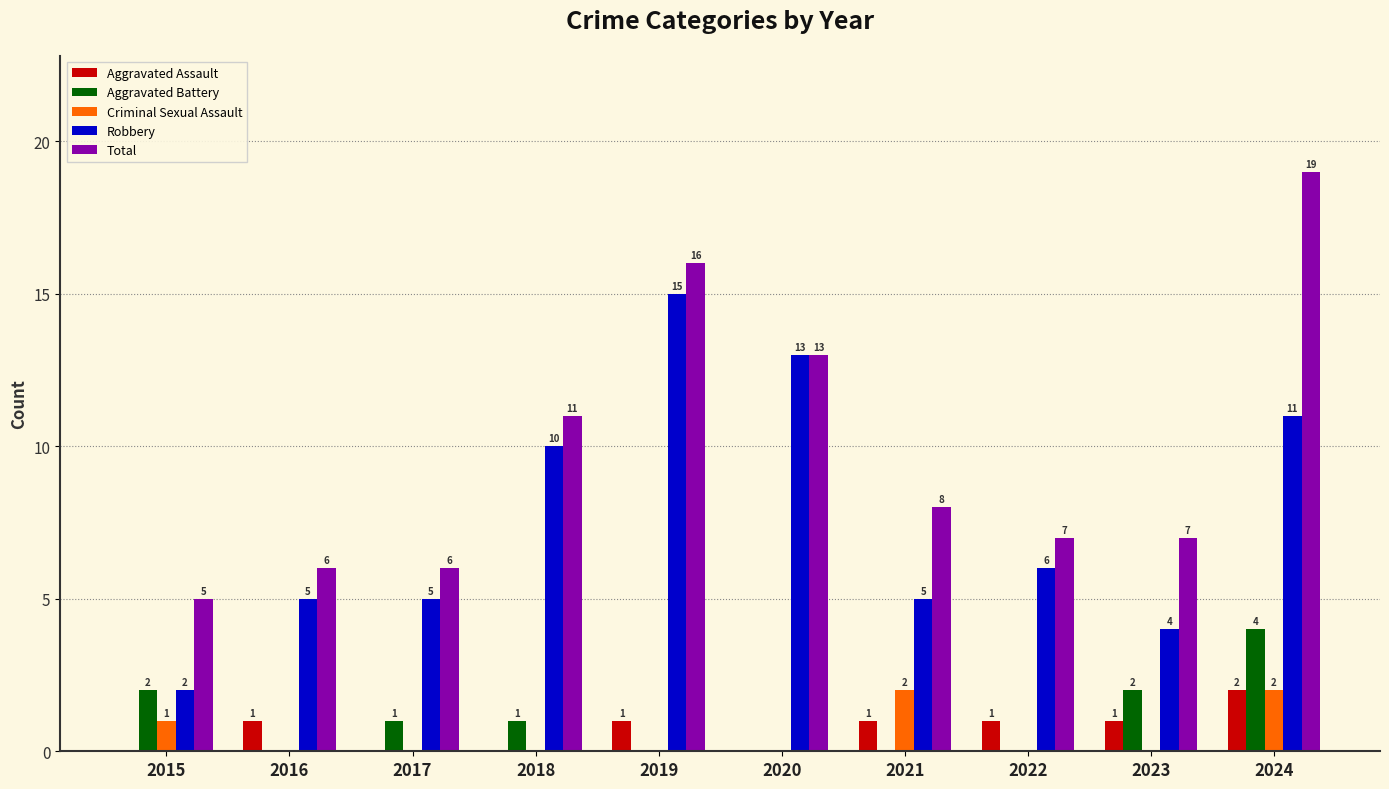

Is the value of Aggravated Assault at 2022 greater than the value of Robbery at 2023?

No